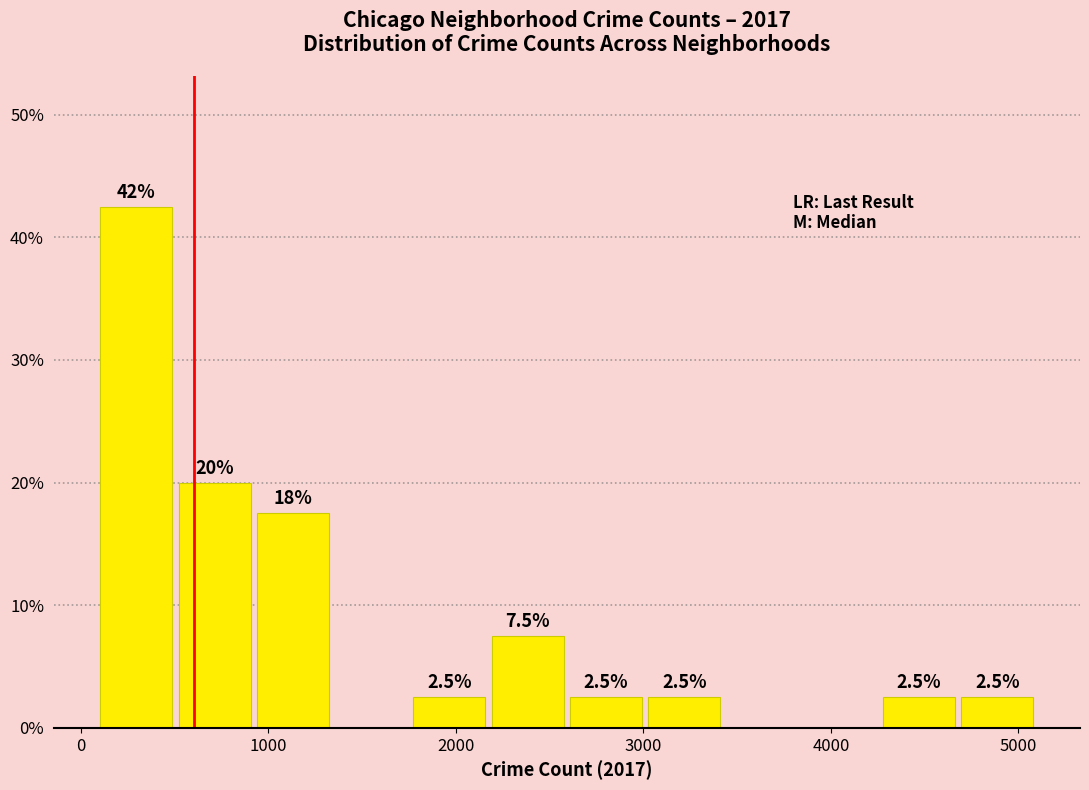

Which range on the x-axis has the tallest bar?

100 to 500